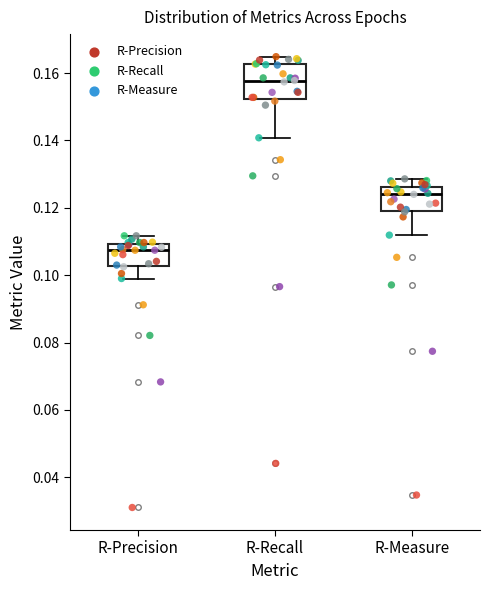

Where is the lower edge of the box for R-Measure on the y-axis? The values are not printed on the chart, so give them approximately, as read against the axis.

0.120